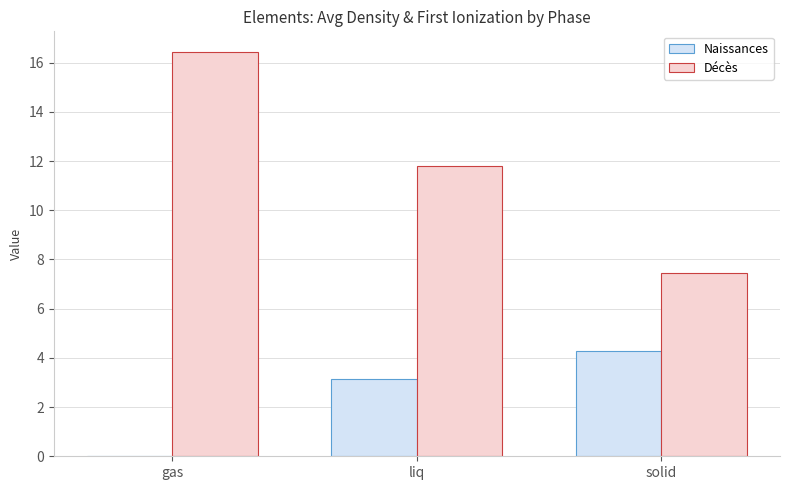

What is the maximum value for Naissances?

4.3